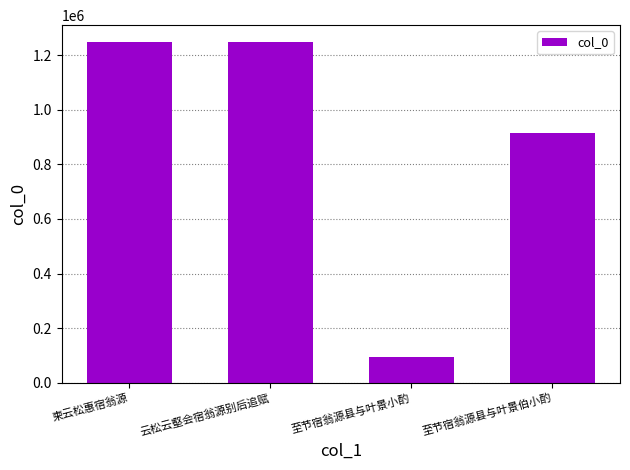

True or false: the data shows 94894 at 至节宿翁源县与叶景小酌.

True